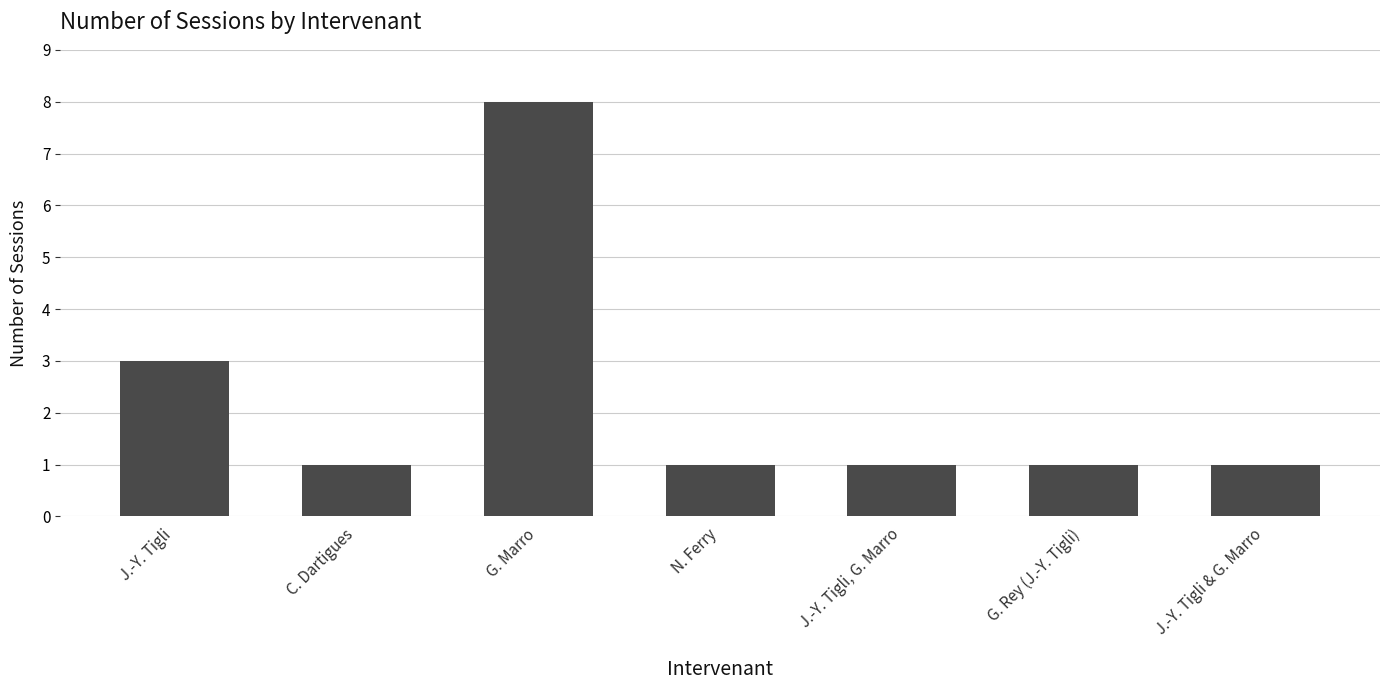

What is the approximate value at C. Dartigues?

1